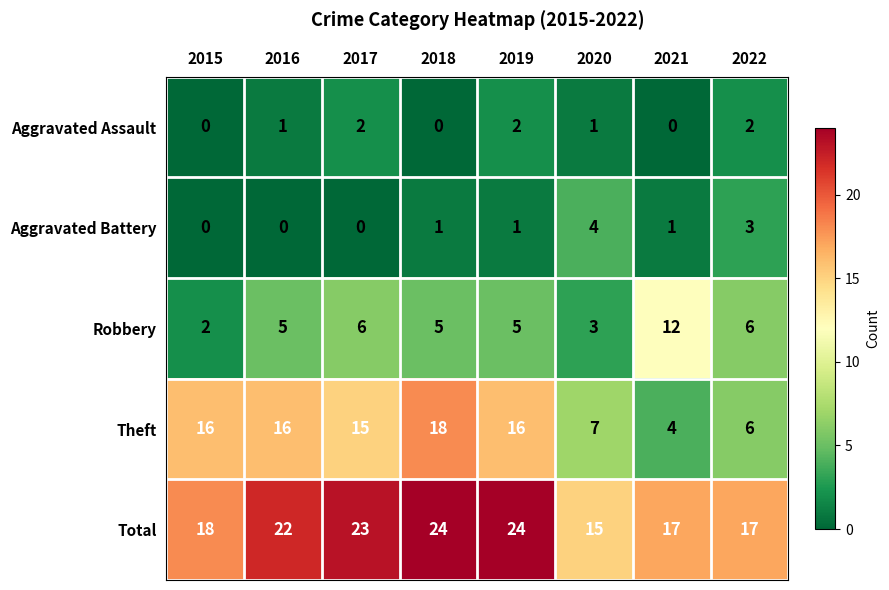

Rank the series at 2020 from lowest to highest value.

Aggravated Assault, Robbery, Aggravated Battery, Theft, Total